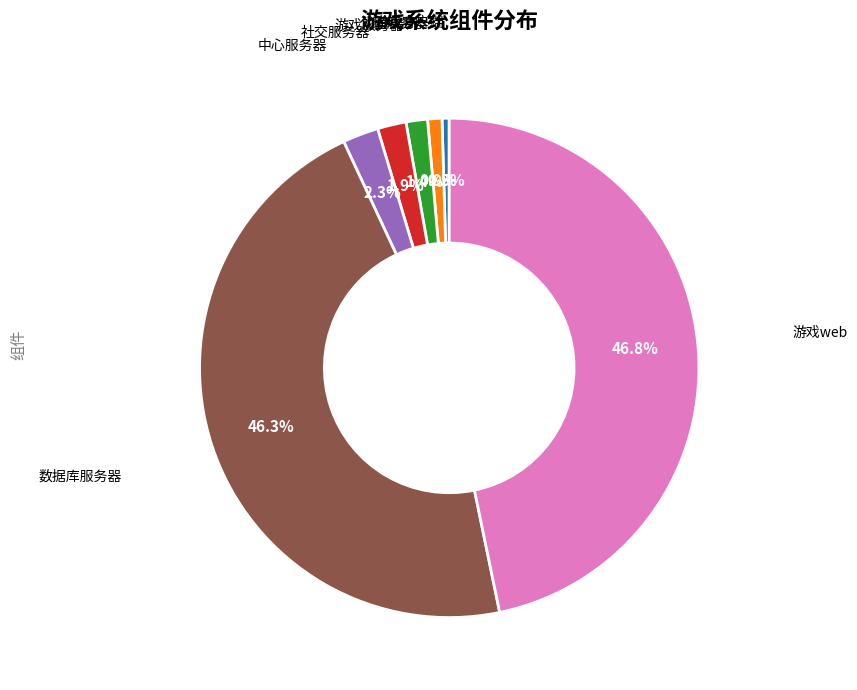

Is there any slice that represents more than half of the pie?

No